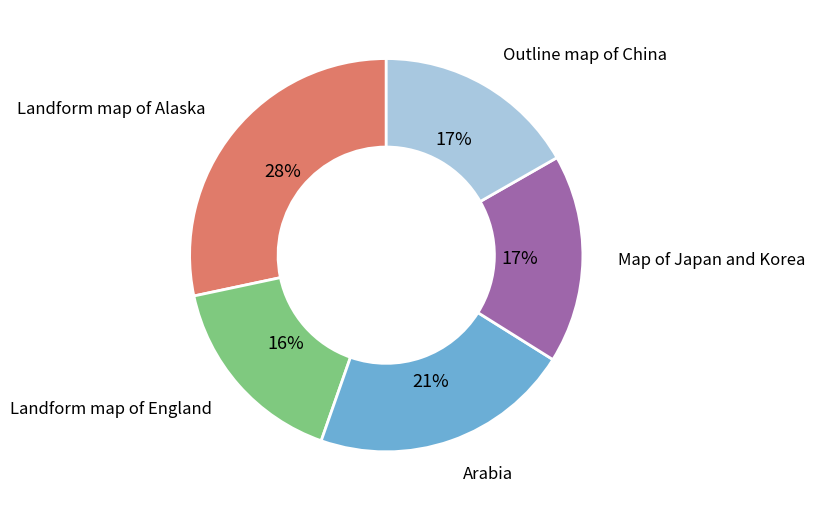

Which has a higher value, Arabia or Outline map of China?

Arabia